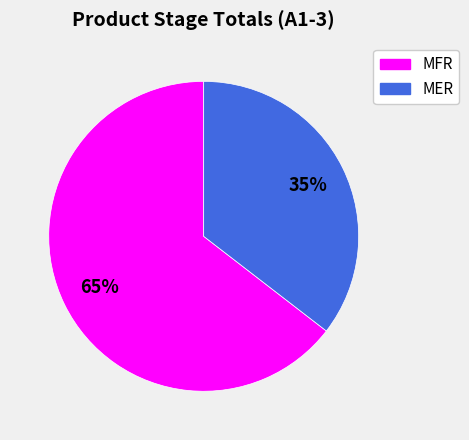

Rank the categories by value from highest to lowest.

MFR, MER